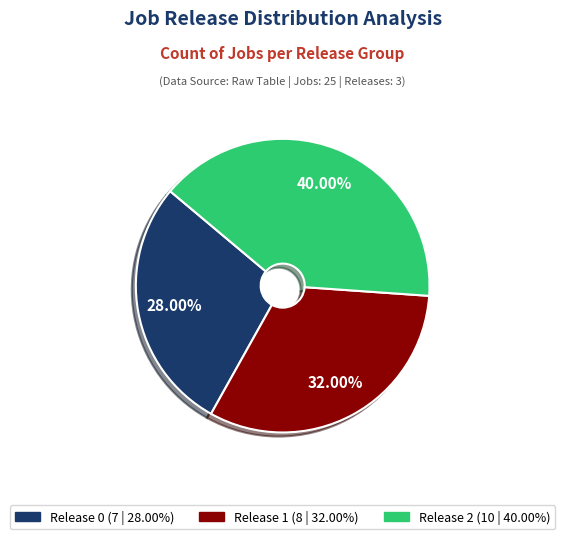

Which category has the biggest portion of the pie?

Release 2